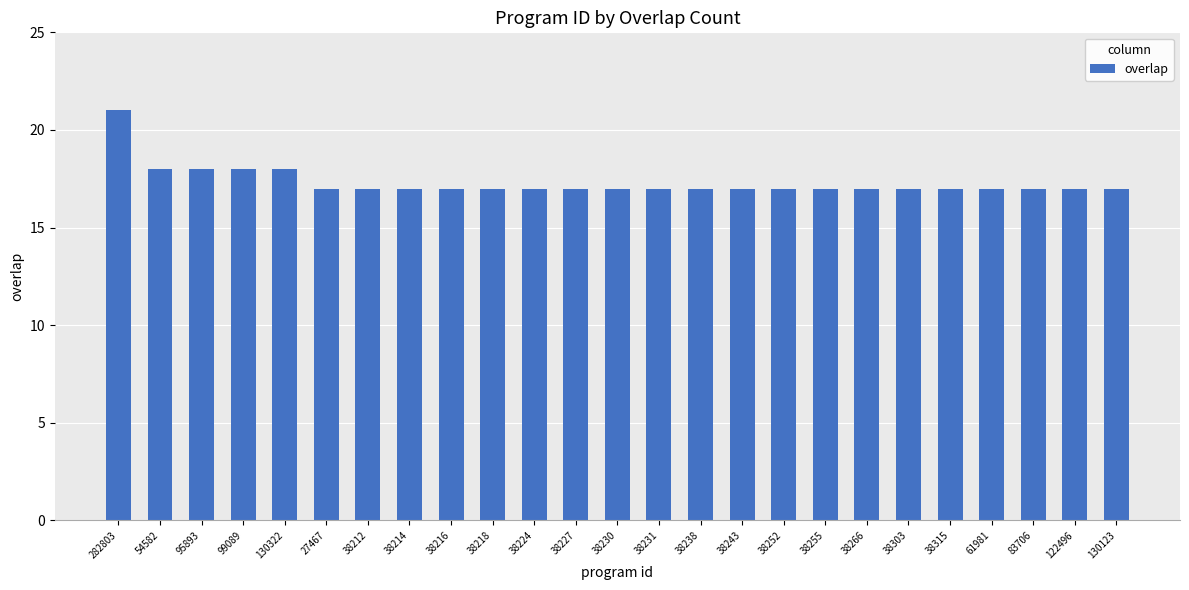

What is the sum of all values?

433